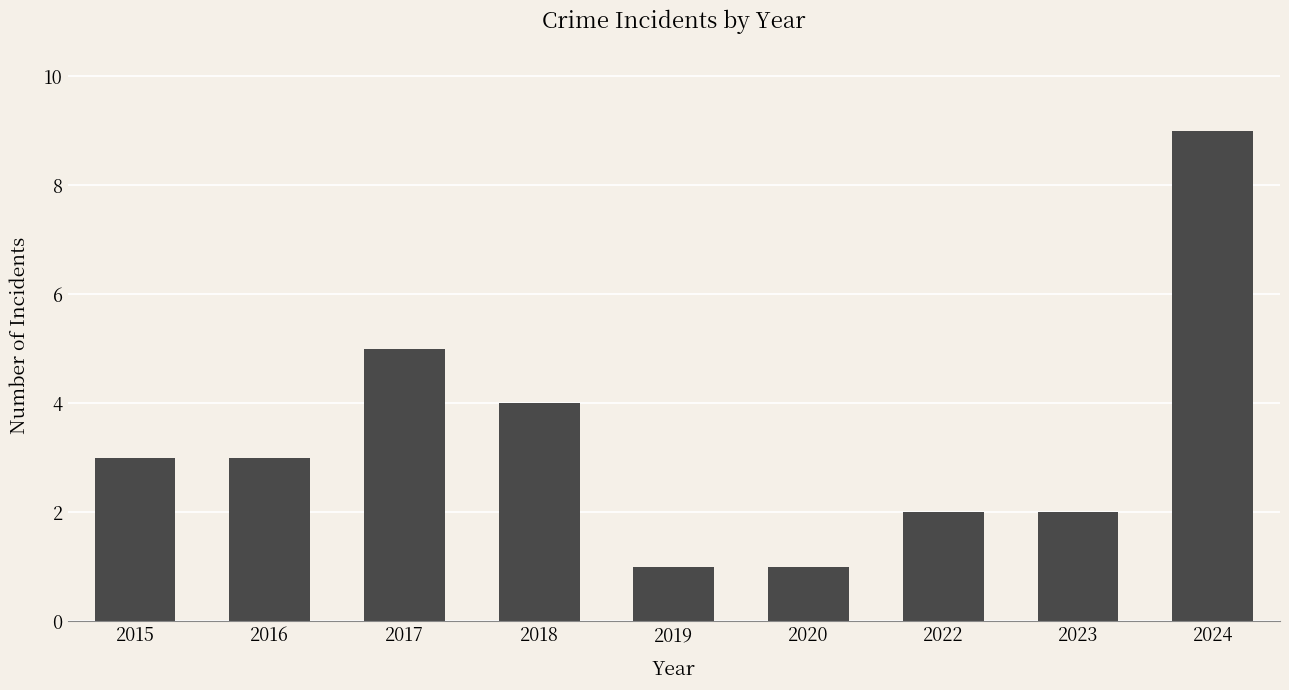

What is the sum of the values at 2022 and 2024?

11